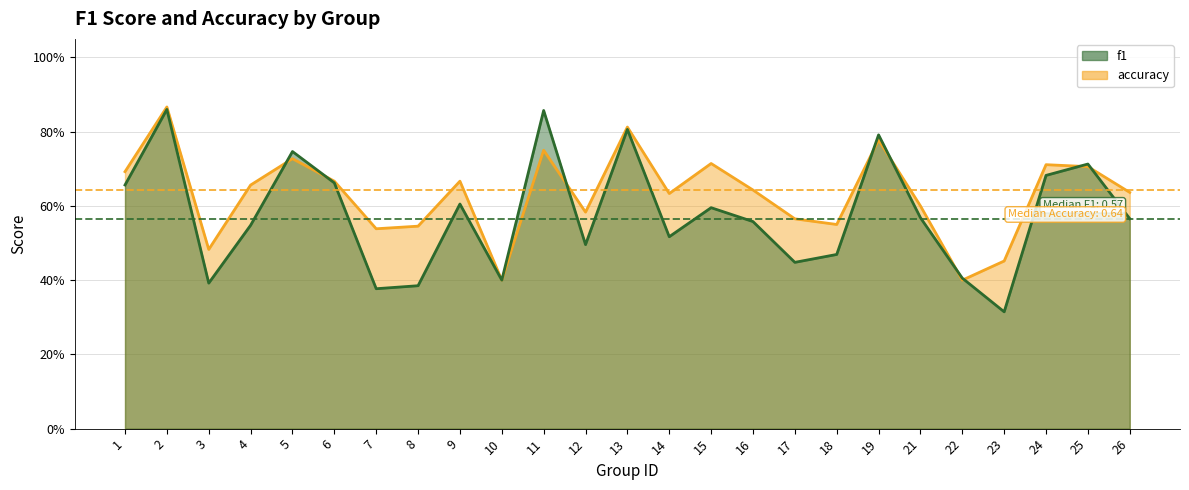

Reading left to right, extract all data points from this chart.

f1: 0.7	0.9	0.4	0.5	0.7	0.7	0.4	0.4	0.6	0.4	0.9	0.5	0.8	0.5	0.6	0.6	0.4	0.5	0.8	0.6	0.4	0.3	0.7	0.7	0.6
accuracy: 0.7	0.9	0.5	0.7	0.7	0.7	0.5	0.5	0.7	0.4	0.8	0.6	0.8	0.6	0.7	0.6	0.6	0.6	0.8	0.6	0.4	0.5	0.7	0.7	0.6